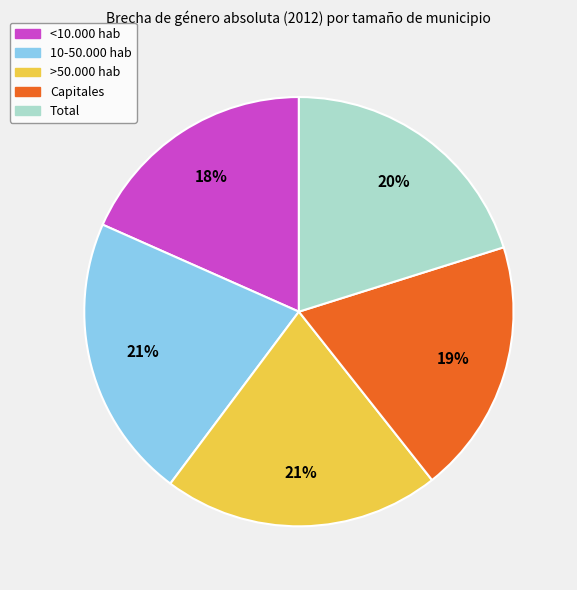

What percentage is the Capitales slice, to the nearest percent?

19%